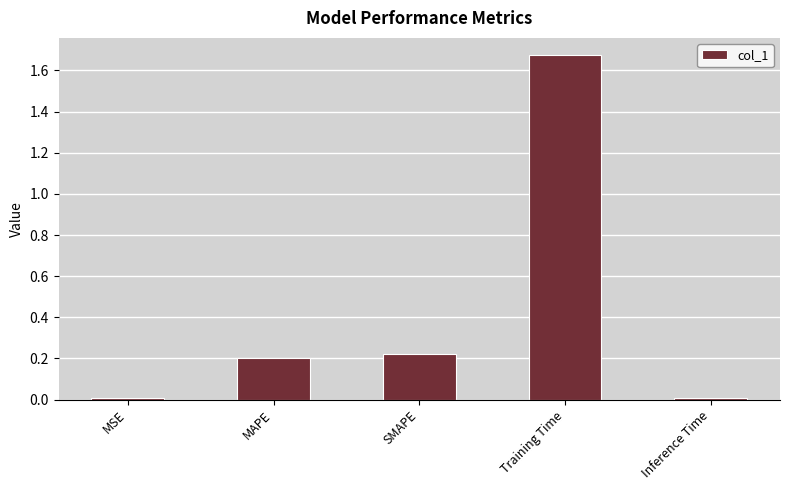

Which has a higher value, Training Time or MAPE?

Training Time